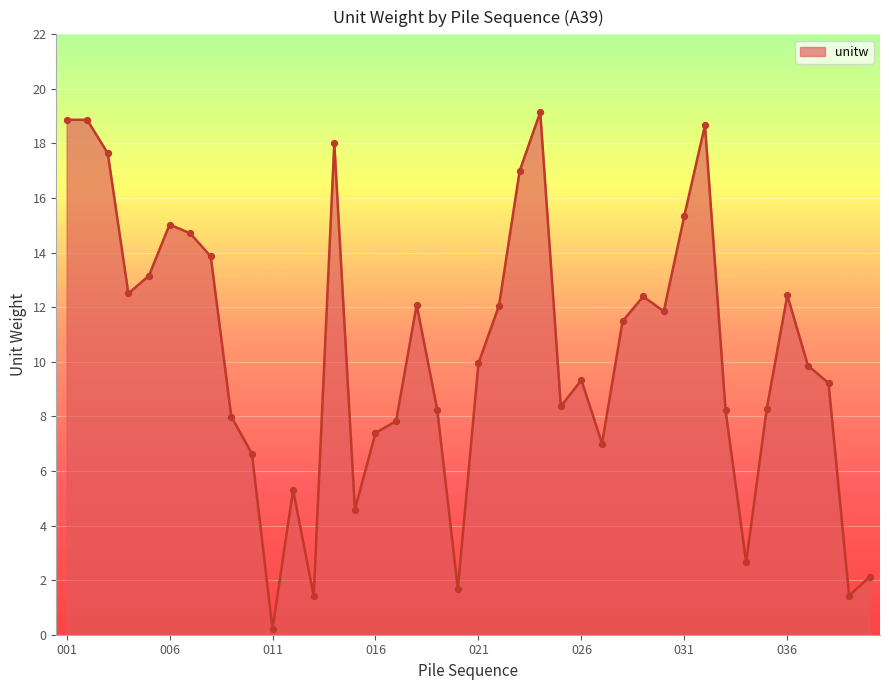

What is the difference between the maximum and minimum values?

18.9